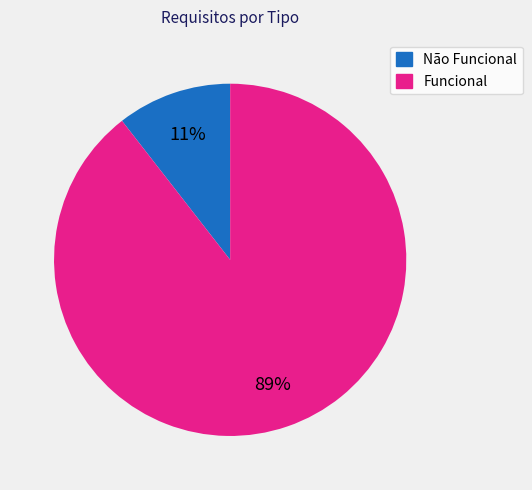

To the nearest percent, what percentage of the pie is Funcional?

89%